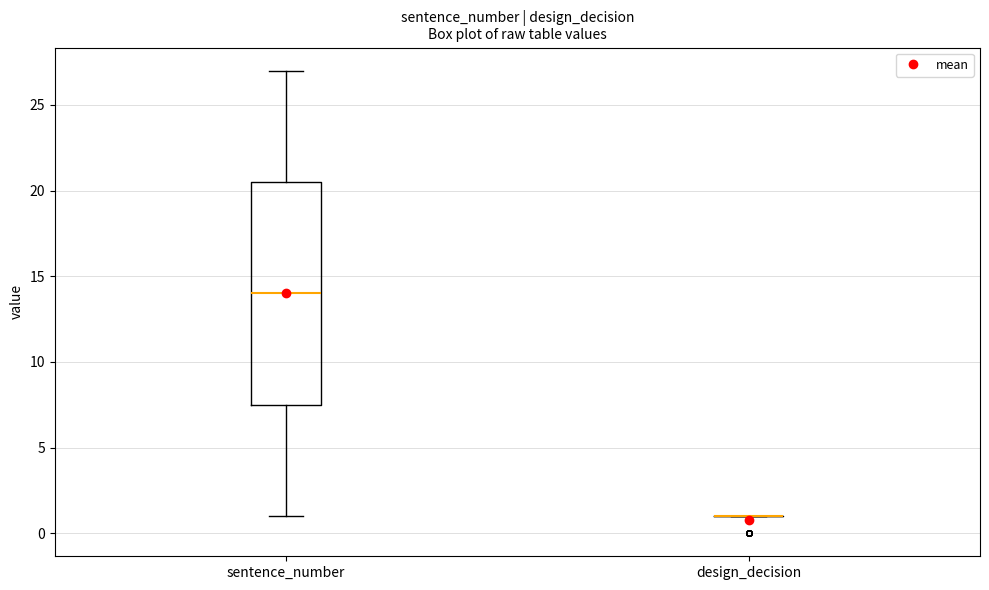

Which box is the tallest, from its lower edge to its upper edge?

sentence_number